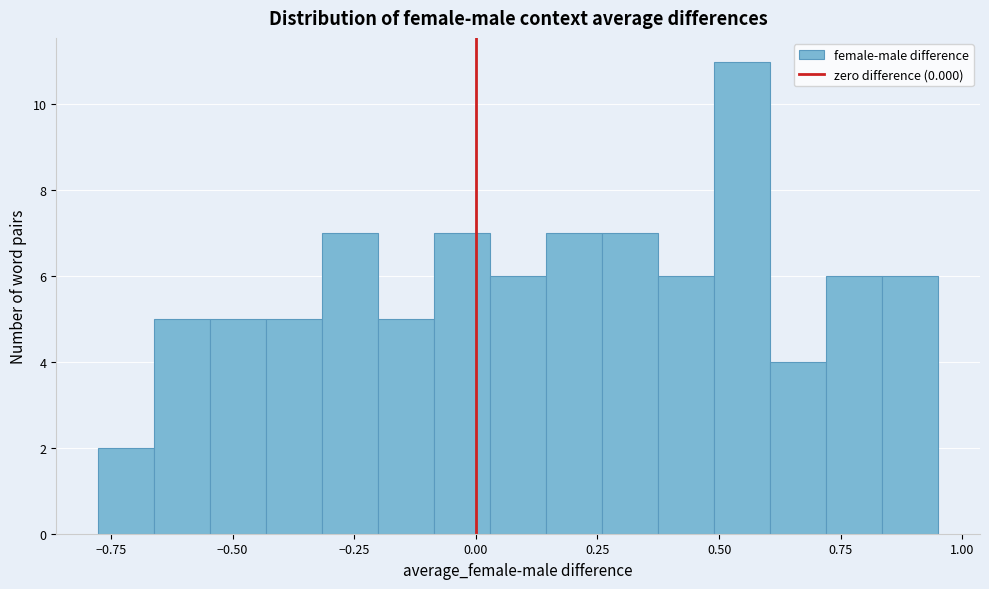

Around what value on the x-axis is the tallest bar? Give the approximate position of its centre, as read against the axis.

0.55